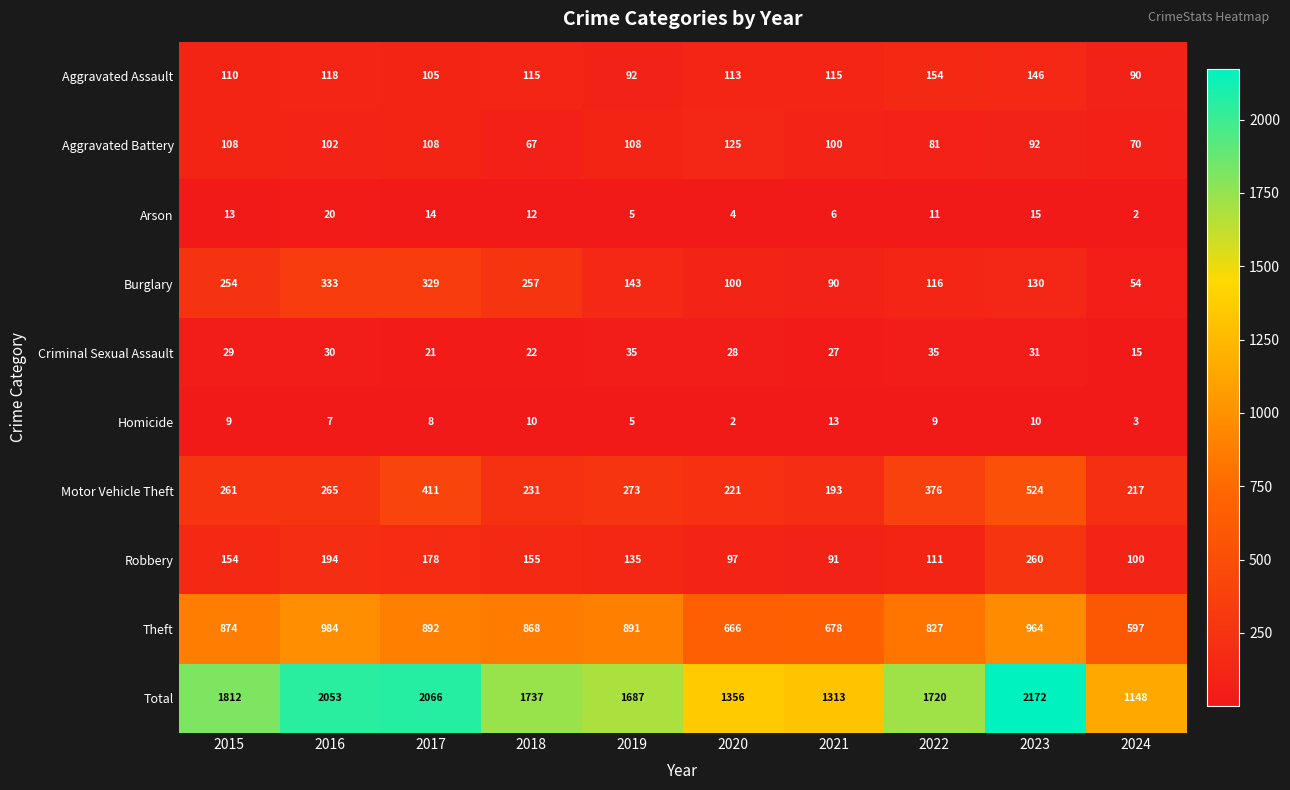

Which series has the largest range (max minus min)?

Total